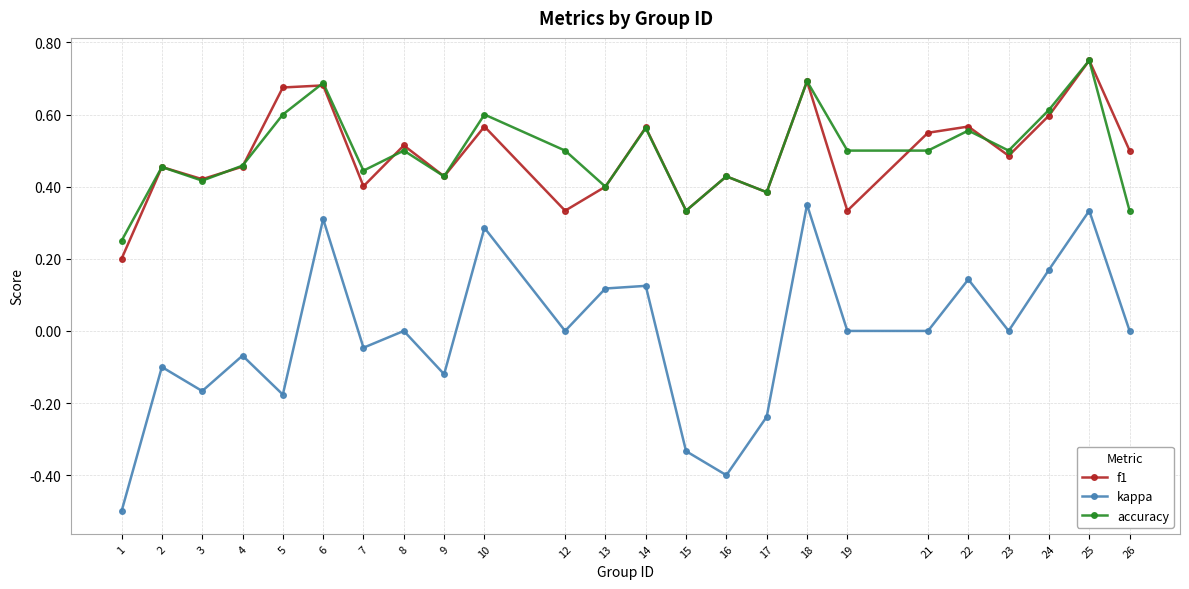

At which category does kappa reach its first local peak?

2